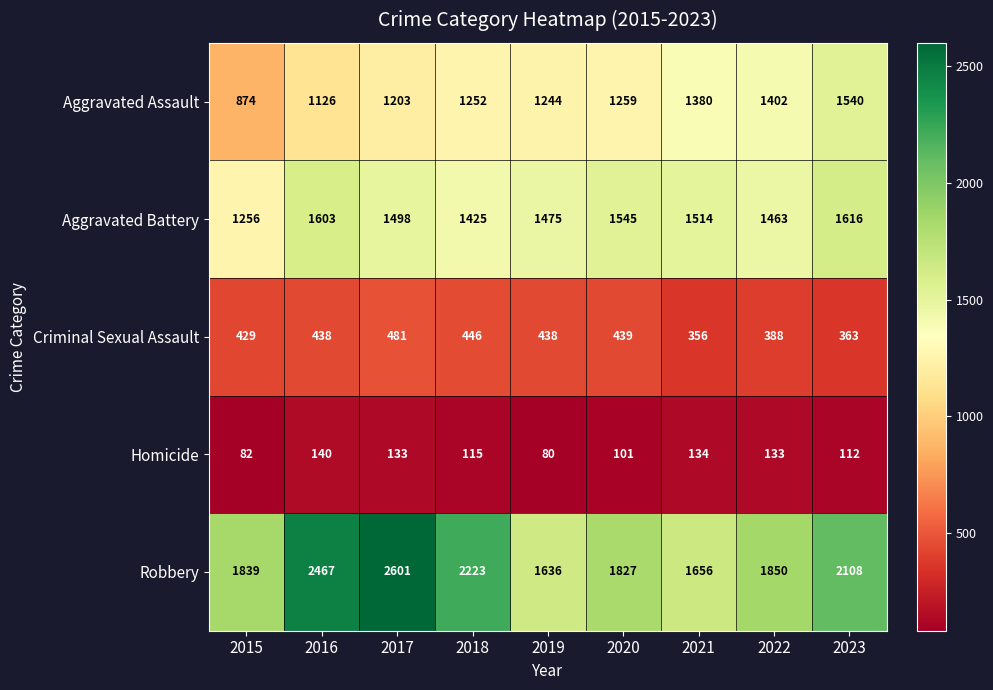

What value does the Homicide series have at 2022, to the nearest 5?

135